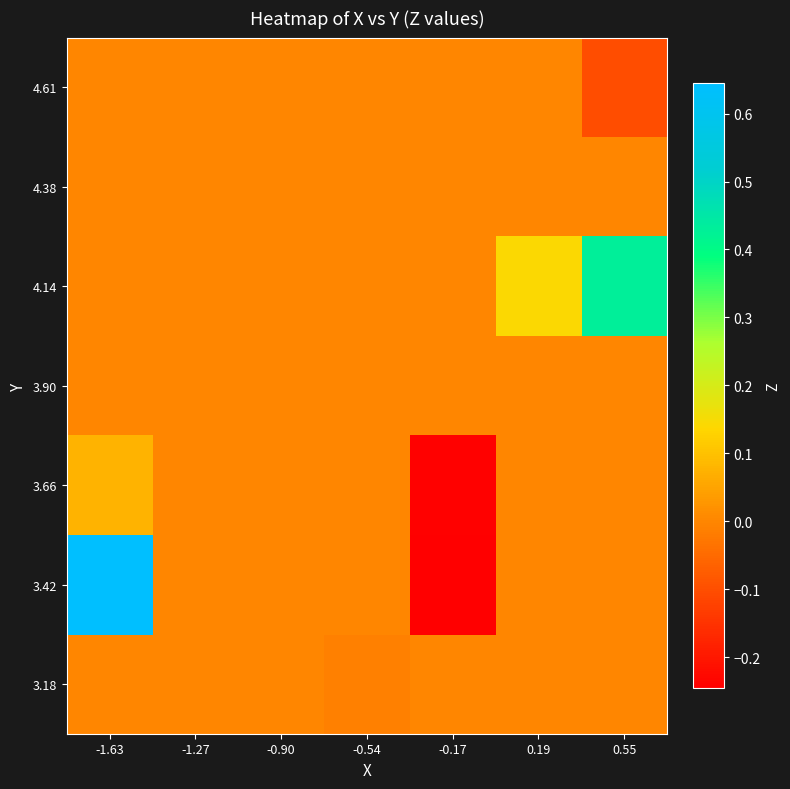

Reading left to right, extract all data points from this chart.

3.18: -1.63=0.0	-1.27=0.0	-0.90=0.0	-0.54=-0.0	-0.17=0.0	0.19=0.0	0.55=0.0
3.42: -1.63=0.6	-1.27=0.0	-0.90=0.0	-0.54=0.0	-0.17=-0.2	0.19=0.0	0.55=0.0
3.66: -1.63=0.1	-1.27=0.0	-0.90=0.0	-0.54=0.0	-0.17=-0.2	0.19=0.0	0.55=0.0
3.90: -1.63=0.0	-1.27=0.0	-0.90=0.0	-0.54=0.0	-0.17=0.0	0.19=0.0	0.55=0.0
4.14: -1.63=0.0	-1.27=0.0	-0.90=0.0	-0.54=0.0	-0.17=0.0	0.19=0.1	0.55=0.4
4.38: -1.63=0.0	-1.27=0.0	-0.90=0.0	-0.54=0.0	-0.17=0.0	0.19=0.0	0.55=0.0
4.61: -1.63=0.0	-1.27=0.0	-0.90=0.0	-0.54=0.0	-0.17=0.0	0.19=0.0	0.55=-0.1